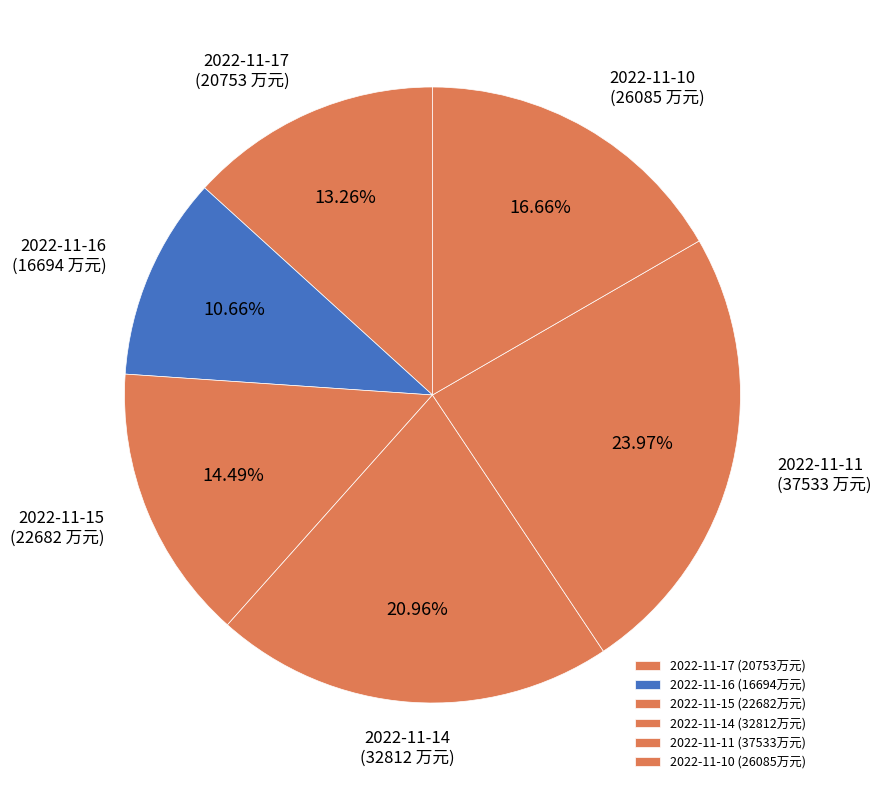

Is the sum of 2022-11-17 and 2022-11-14 greater than half?

No